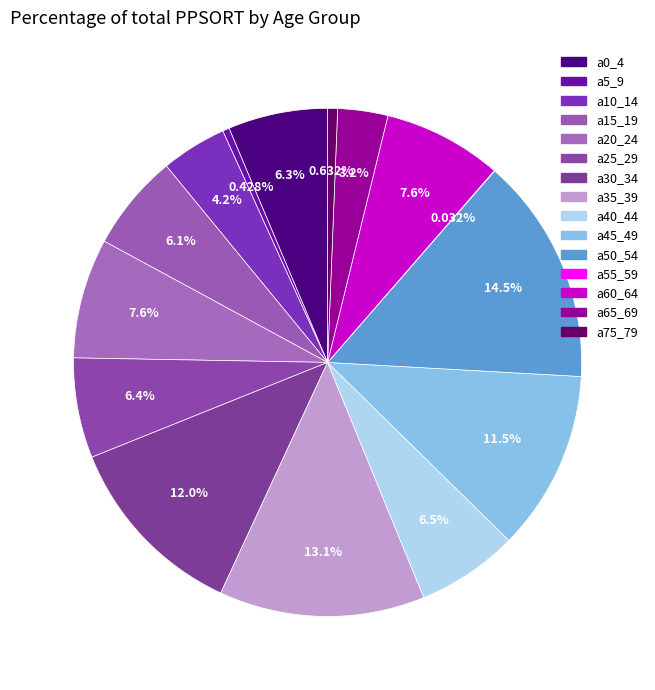

Which has a higher value, a20_24 or a25_29?

a20_24